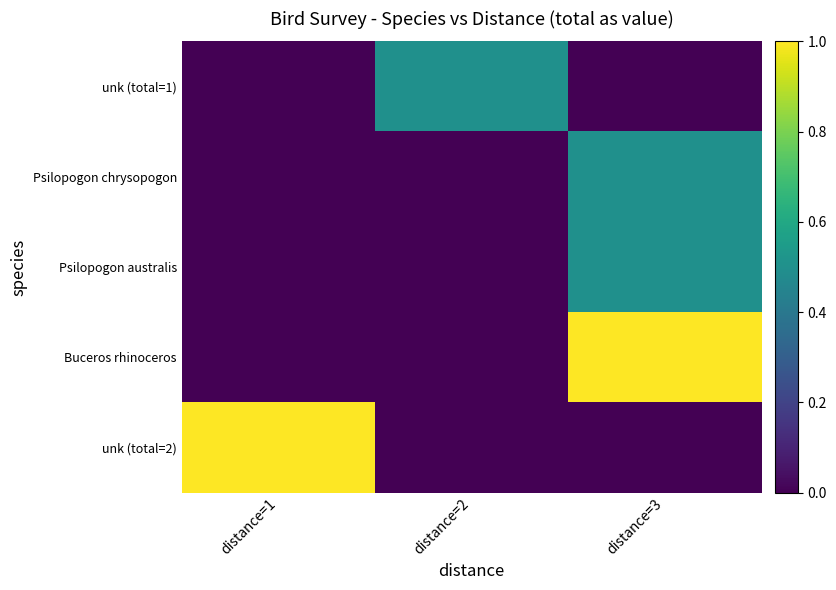

What is the total value across all series at distance=3?

2.0